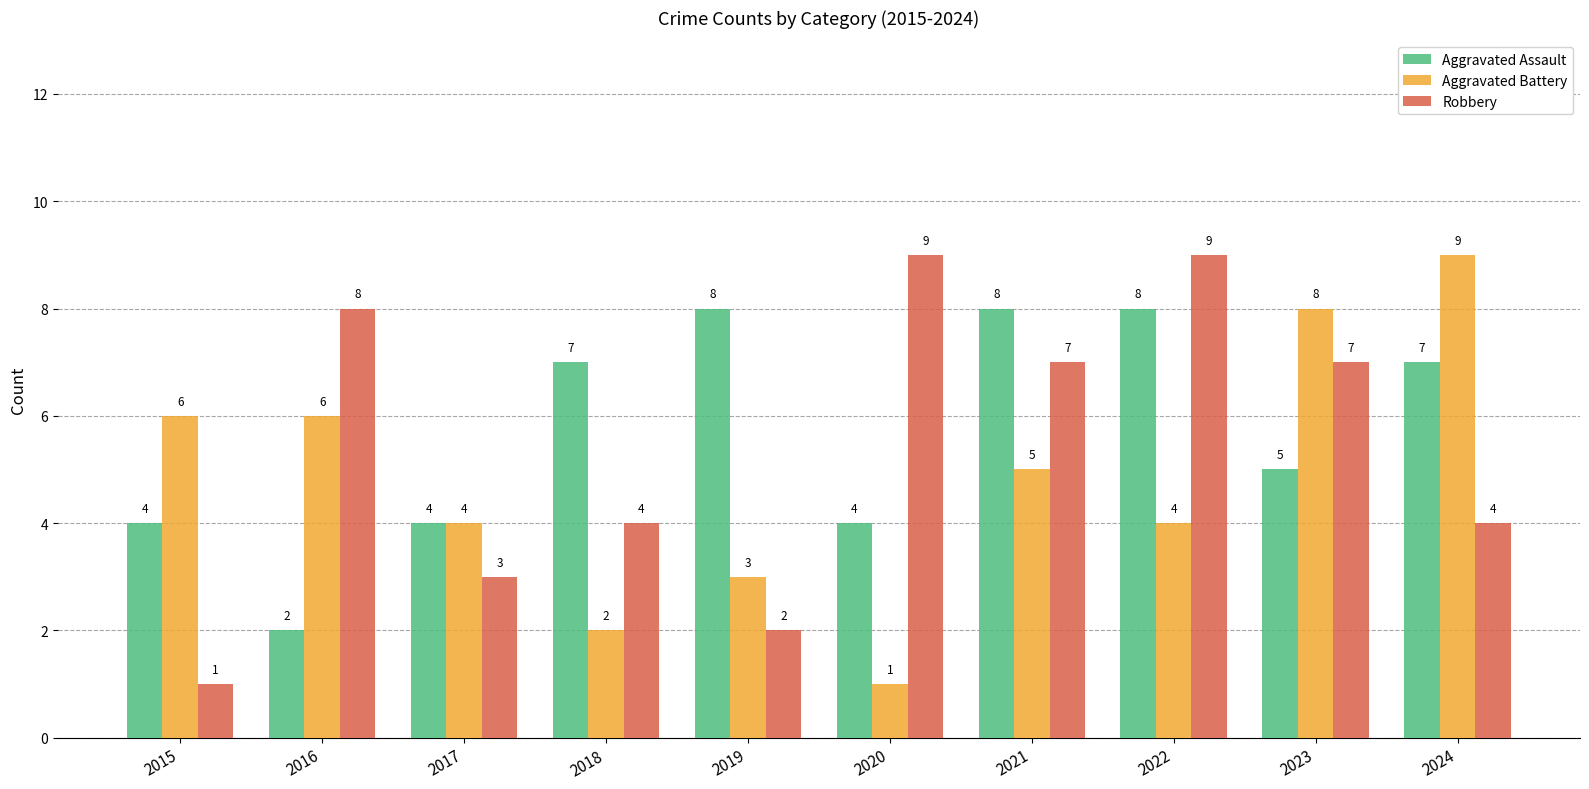

What is the sum of the Robbery values at 2020 and 2016?

17